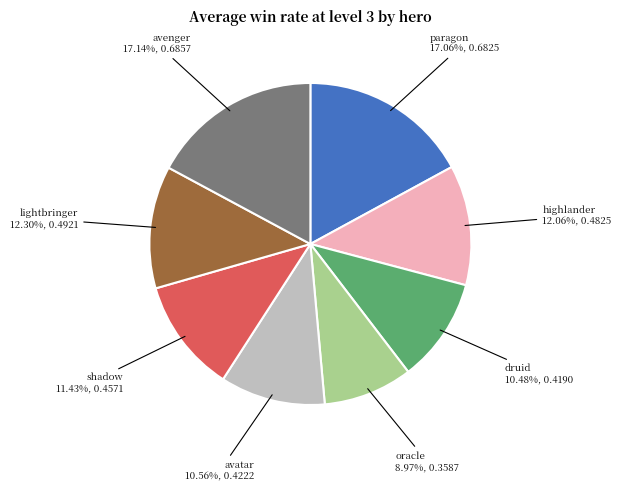

To the nearest percent, what is the difference between the highlander and shadow slice percentages?

1%